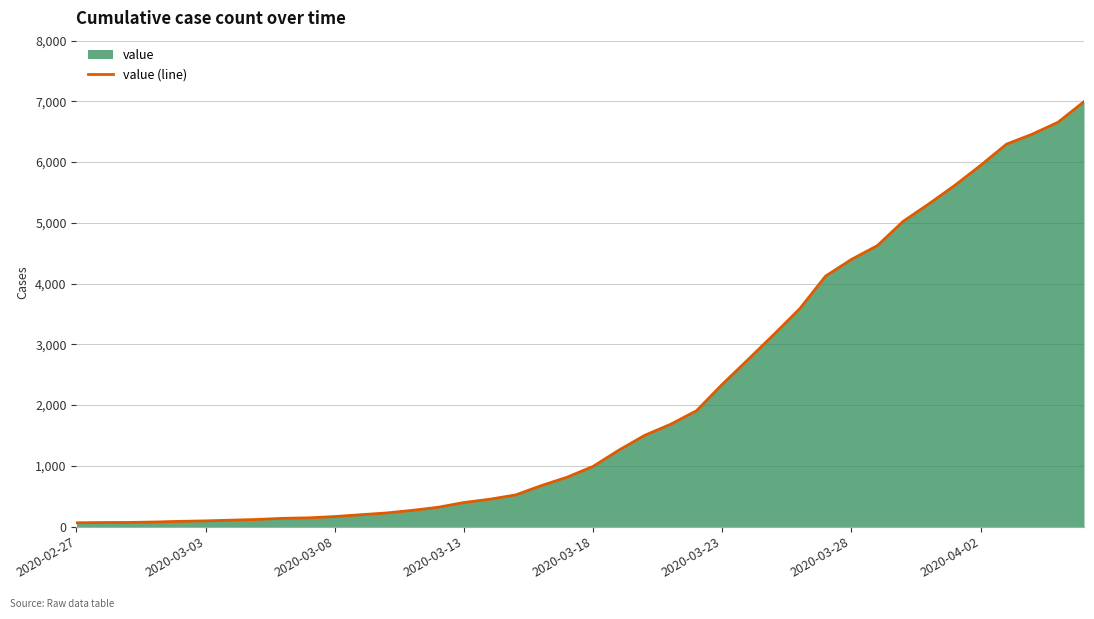

Is it true that the value at 36 is 6294?

True